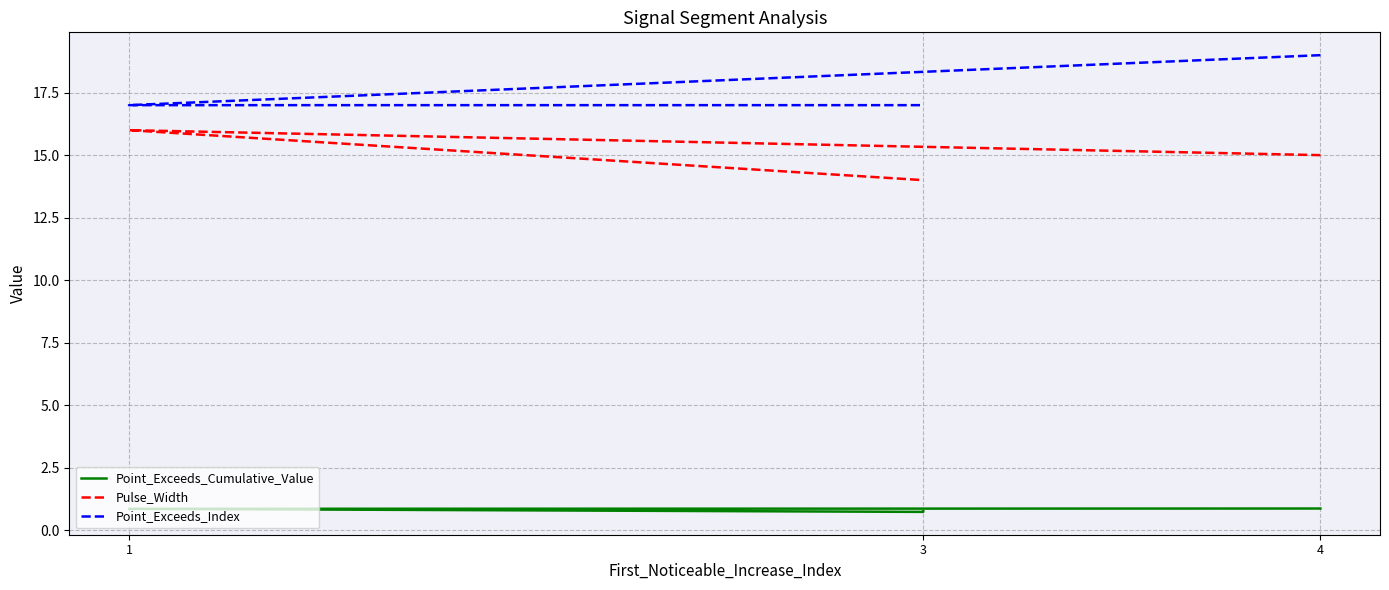

Is it true that Pulse_Width equals 20.2 at 3?

False